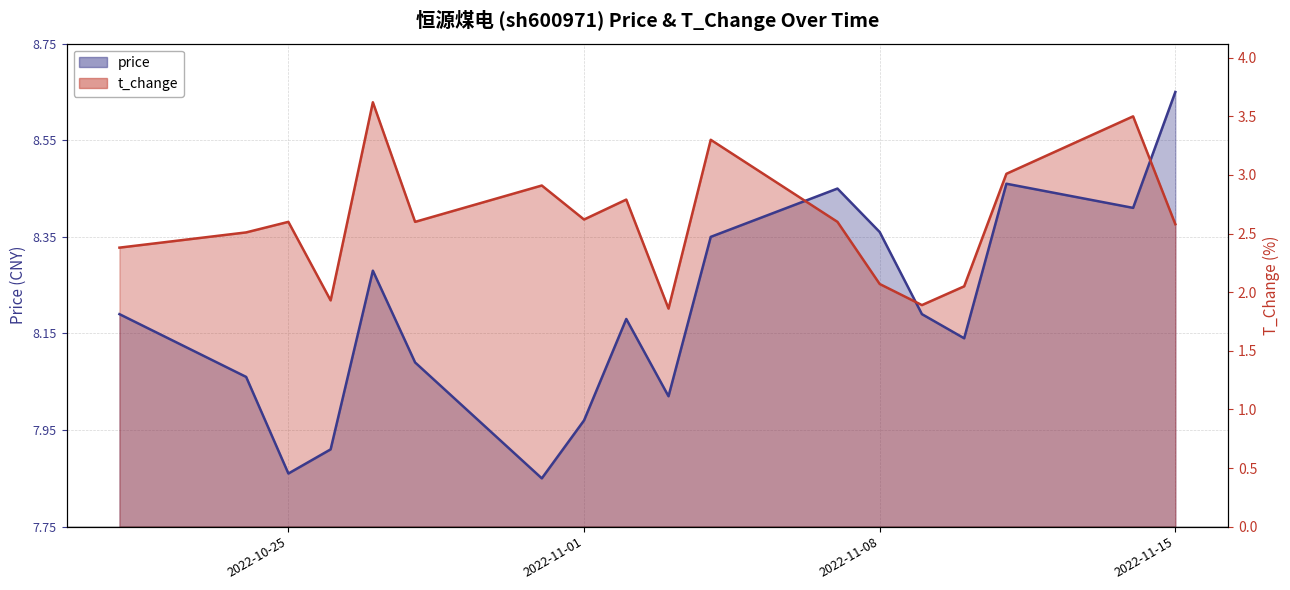

What is the minimum value shown in the chart?

7.8